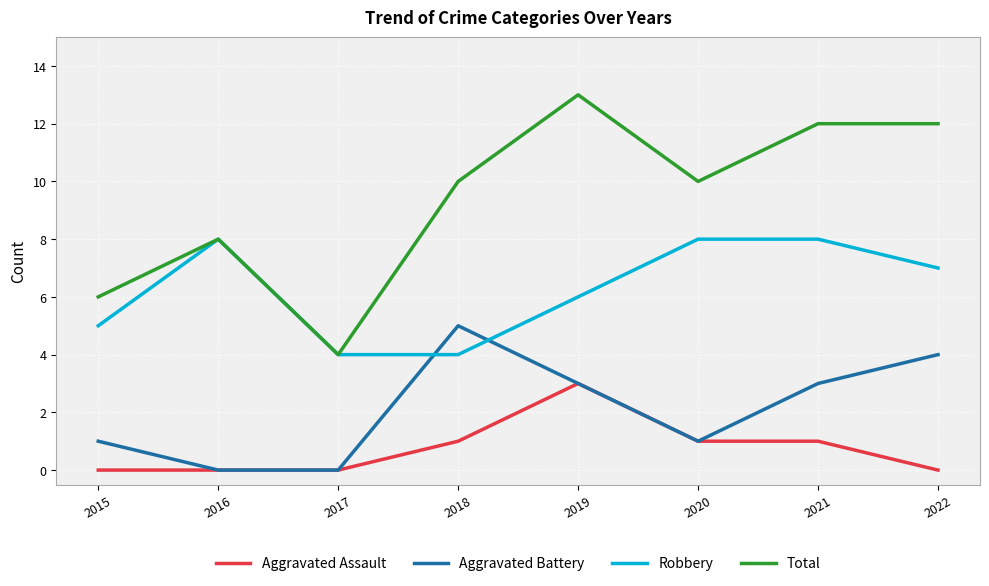

What is the total value across all series at 2020?

20